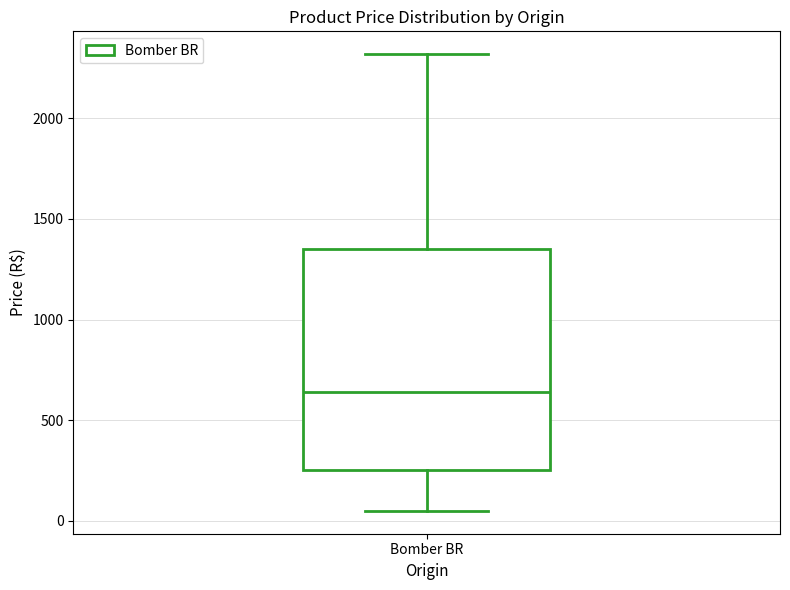

Where is the lower edge of the box for Bomber BR on the y-axis? The values are not printed on the chart, so give them approximately, as read against the axis.

250